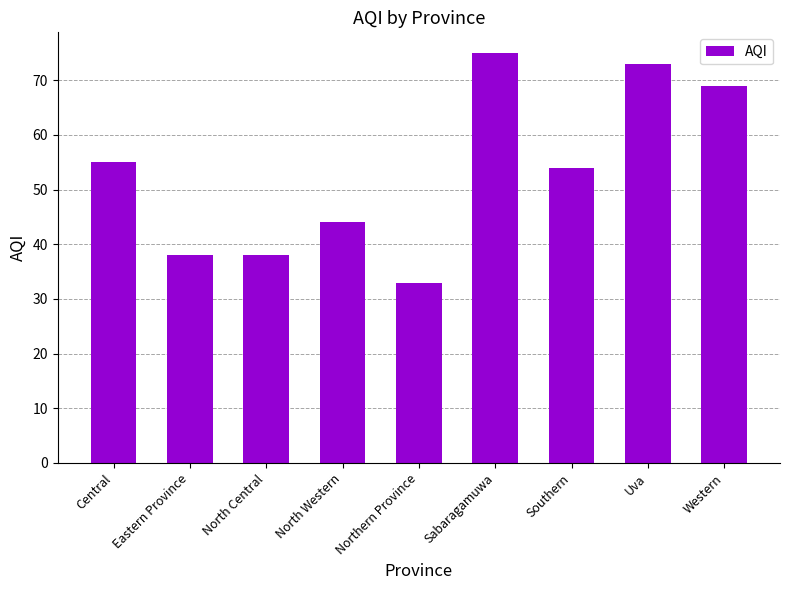

Reading left to right, what are all the values shown in this chart?

Central=55	Eastern Province=38	North Central=38	North Western=44	Northern Province=33	Sabaragamuwa=75	Southern=54	Uva=73	Western=69